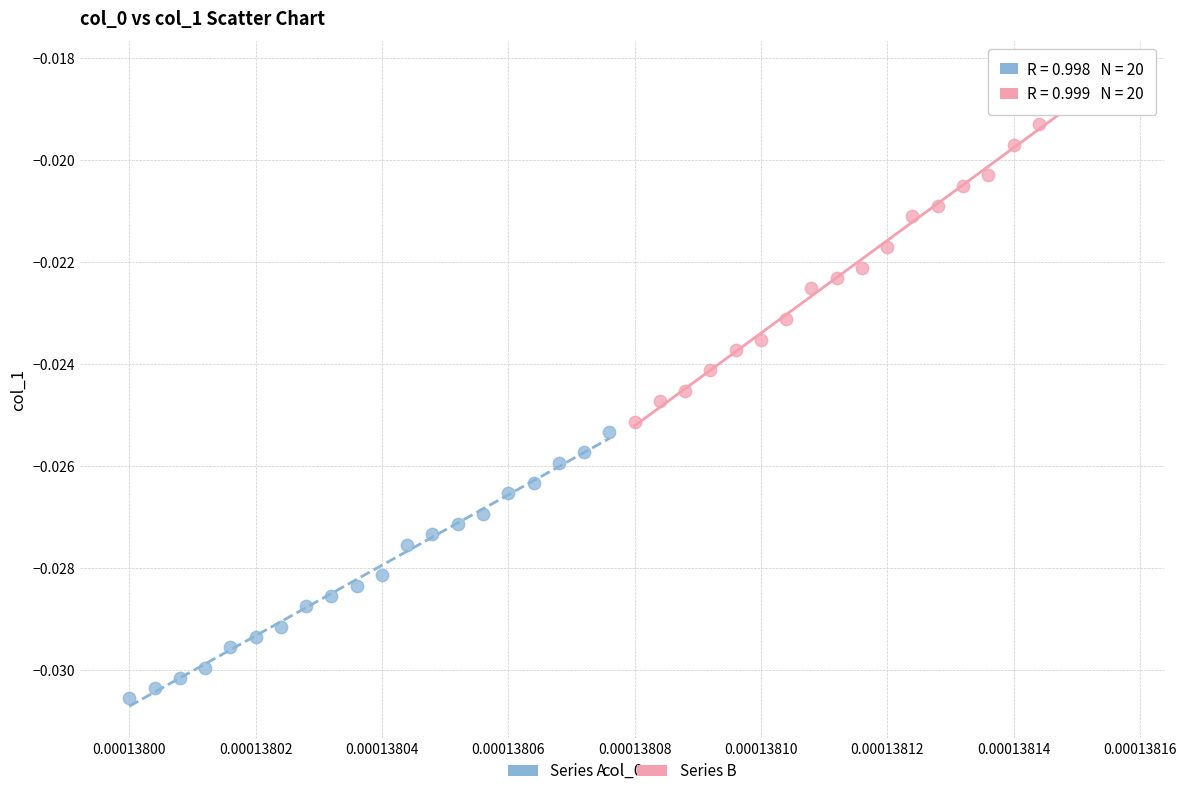

Which series has the widest spread of Y values?

Series B